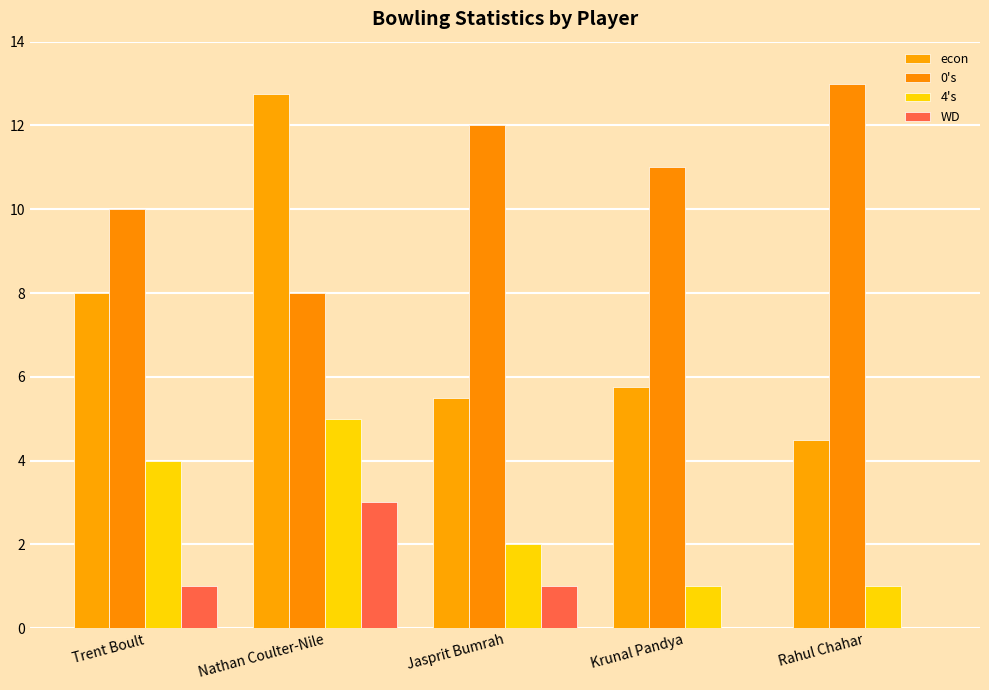

Is it true that 4's equals 2.8 at Jasprit Bumrah?

False